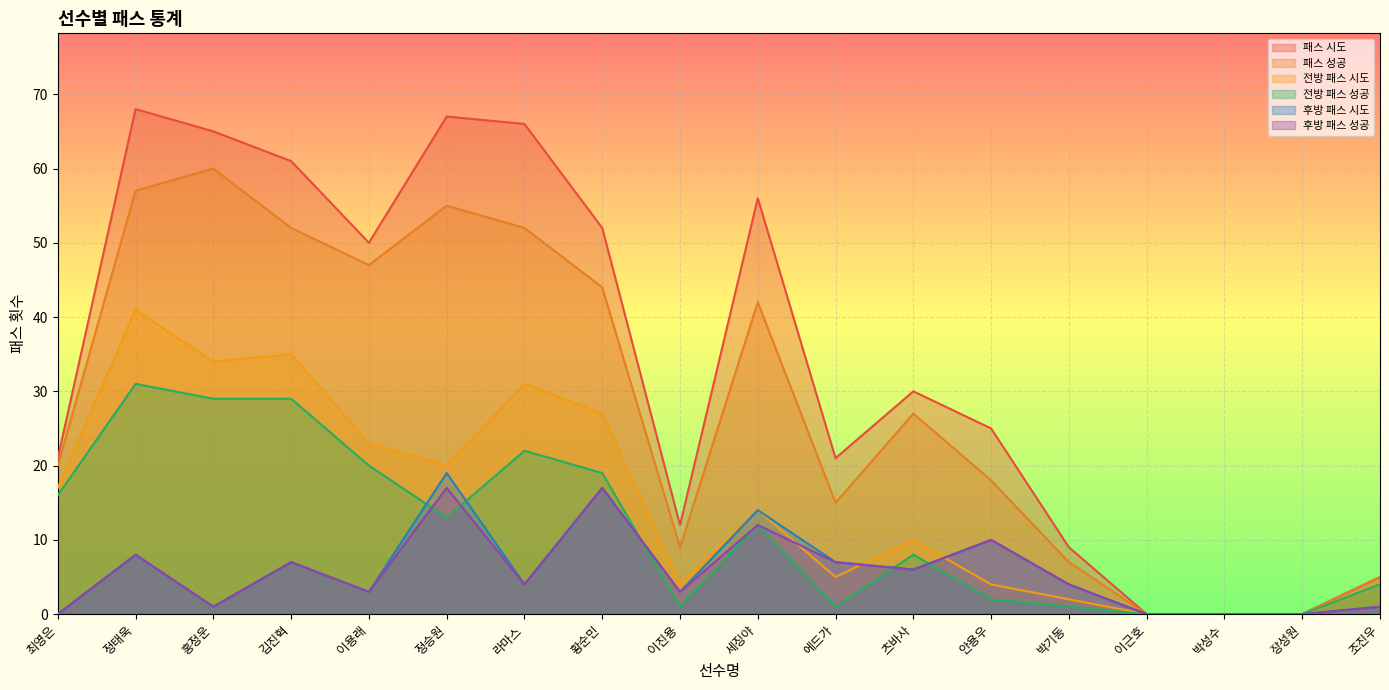

True or false: 전방 패스 성공 has a value of 6 at 조진우.

False